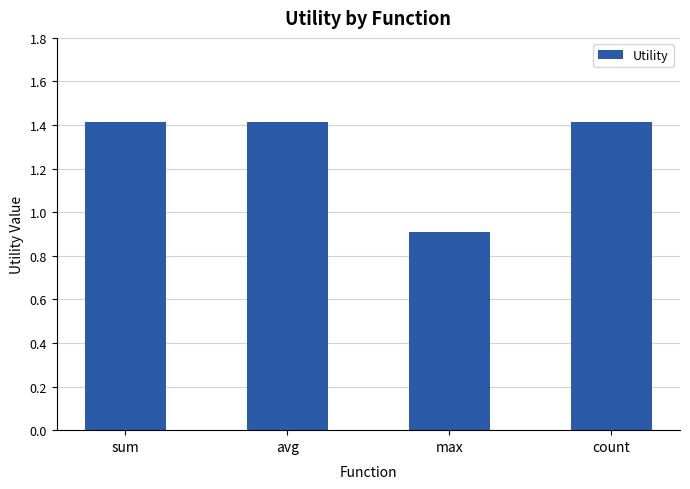

The value at avg is 1.4. True or false?

True